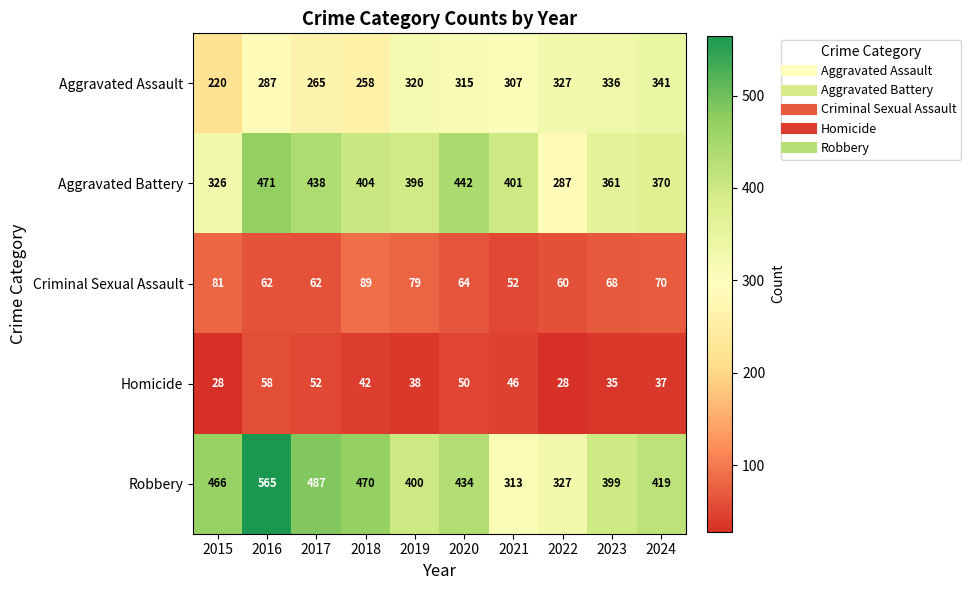

At 2016, list the series in order from largest to smallest.

Robbery, Aggravated Battery, Aggravated Assault, Criminal Sexual Assault, Homicide